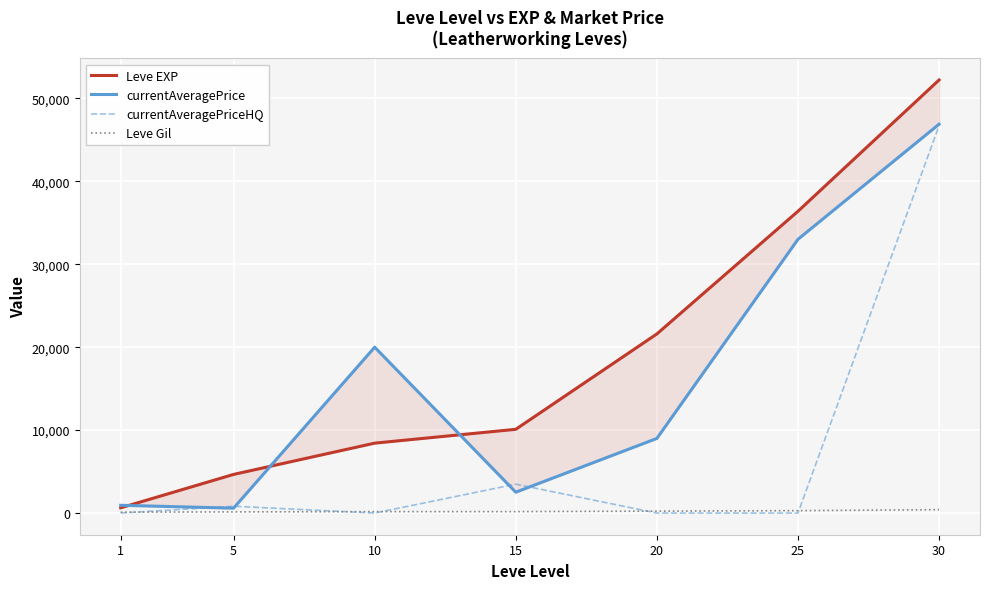

What is the difference between the Leve Gil values at 20 and 1?

120.0